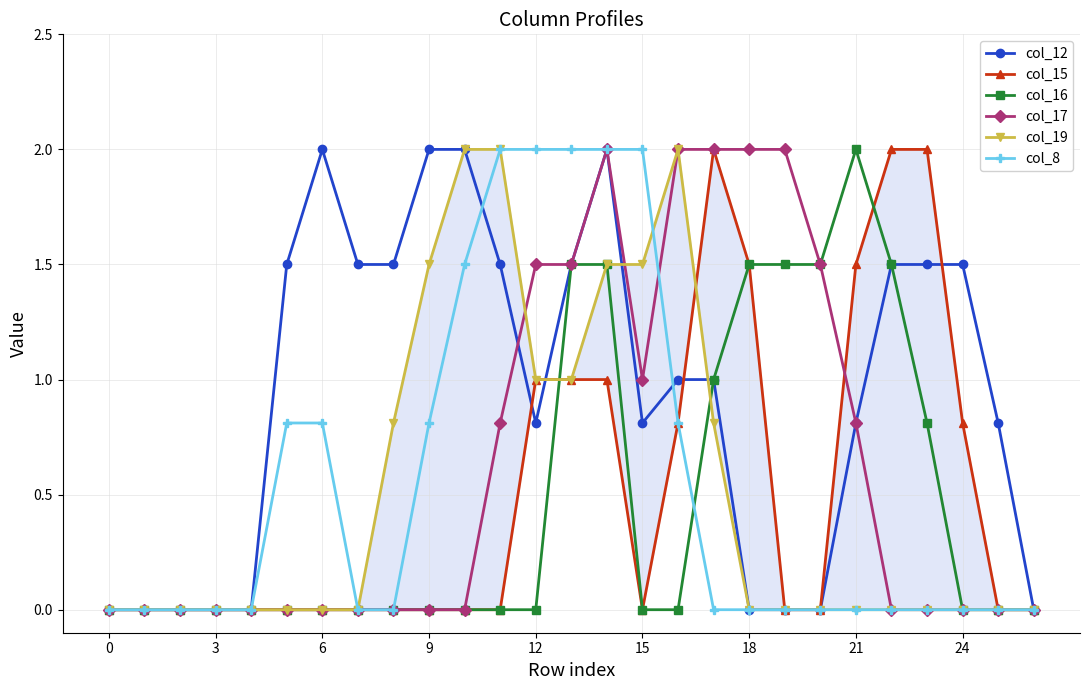

How many lines are shown in the chart?

6